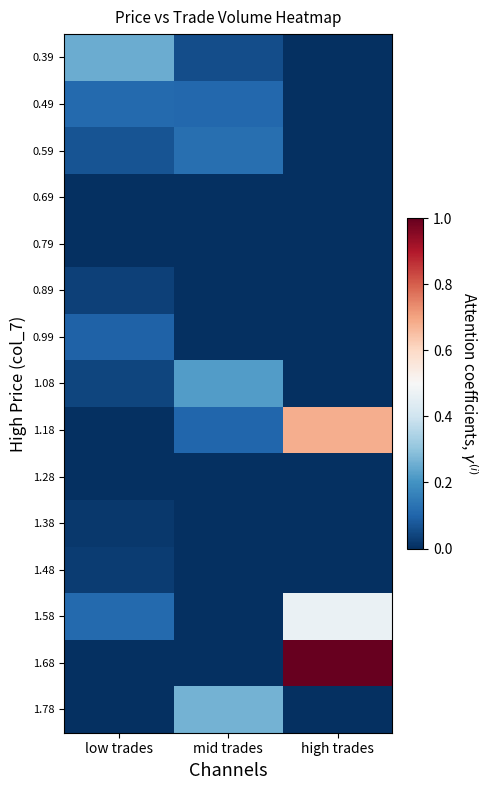

Which series has the widest spread of values?

1.68